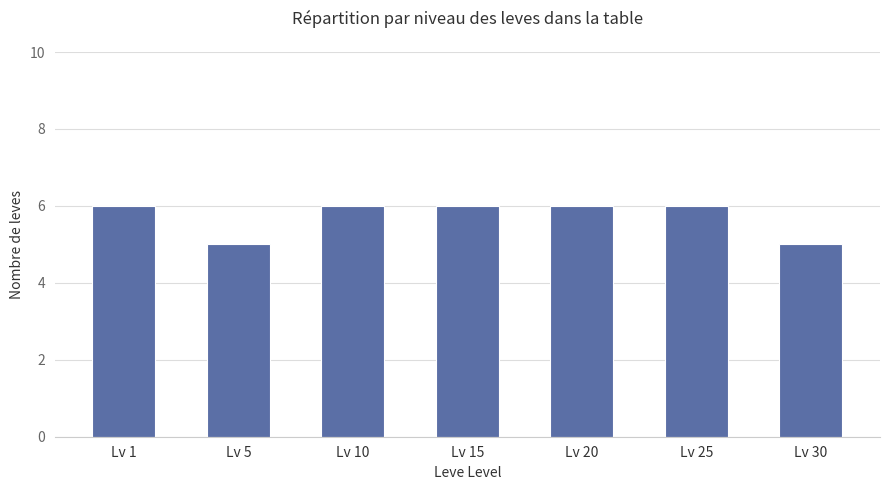

The value at Lv 5 is 7. True or false?

False